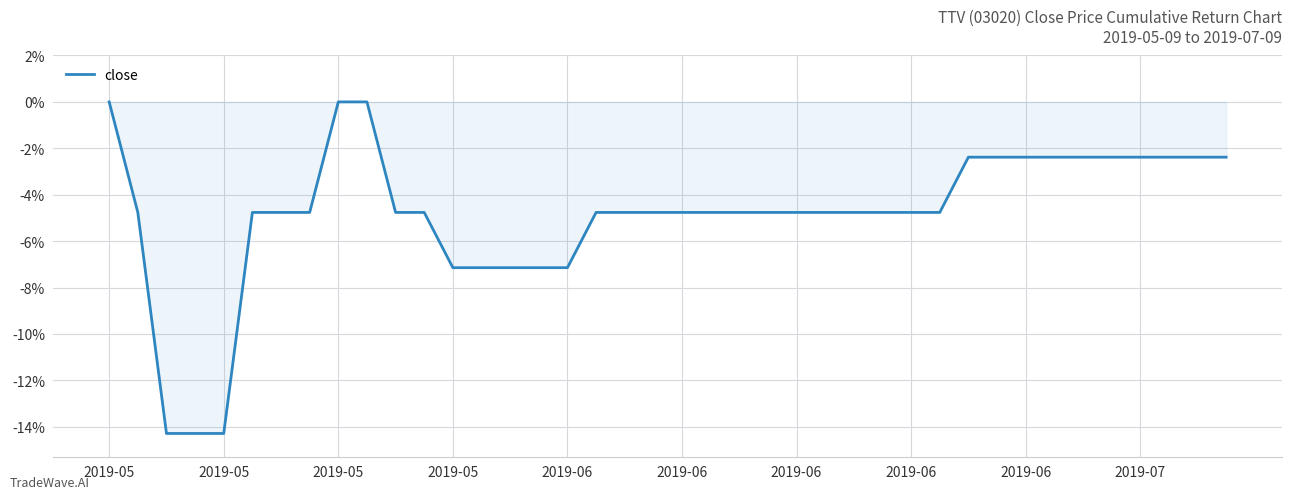

True or false: the data has more than 1 interior local peaks.

False